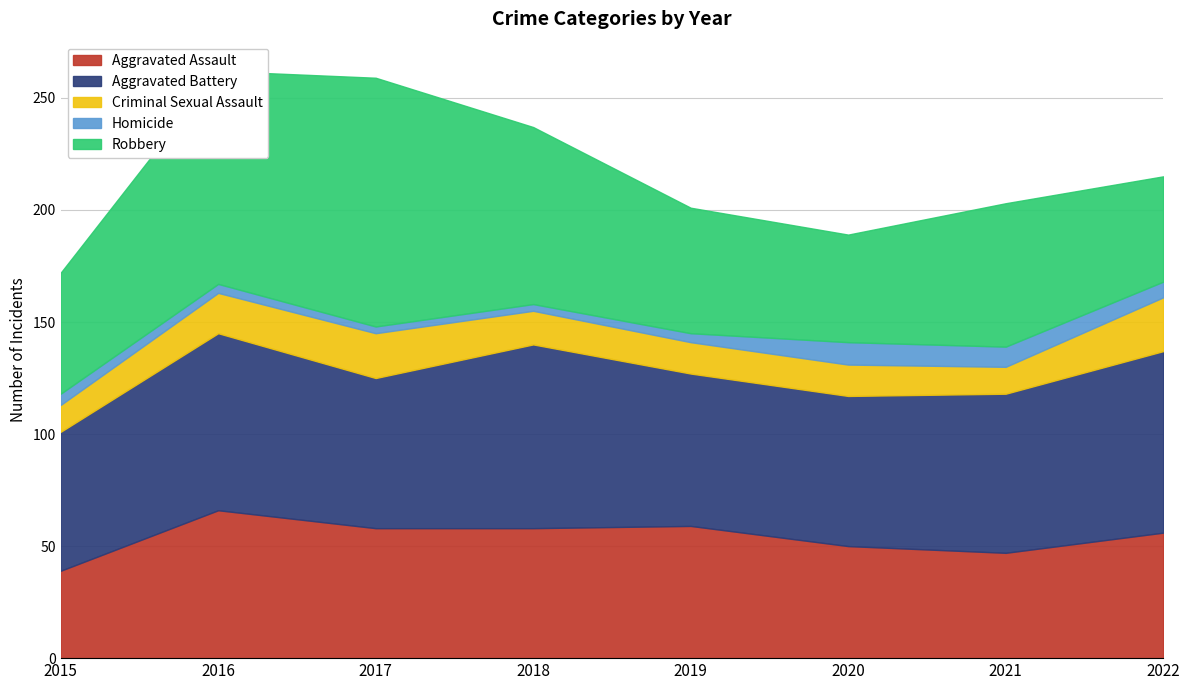

Which series has the largest range (max minus min)?

Robbery